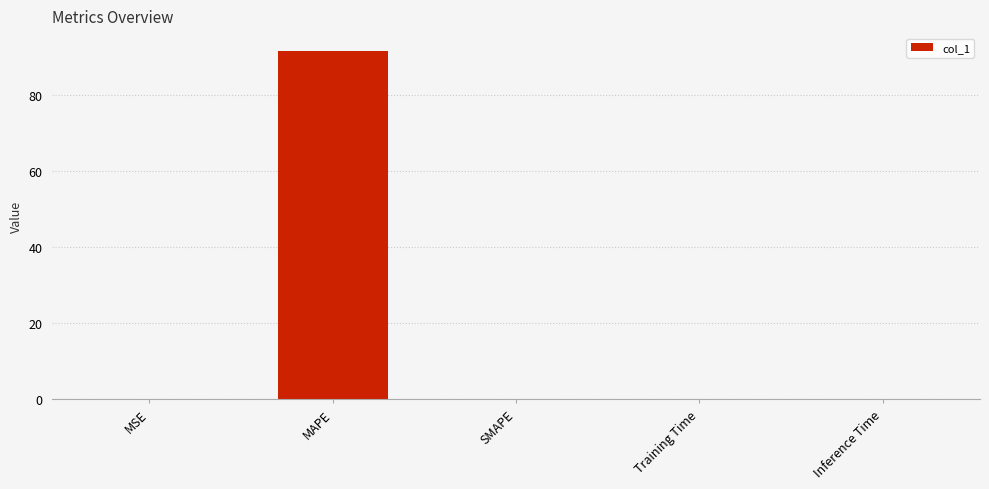

True or false: the data shows -41.4 at SMAPE.

False